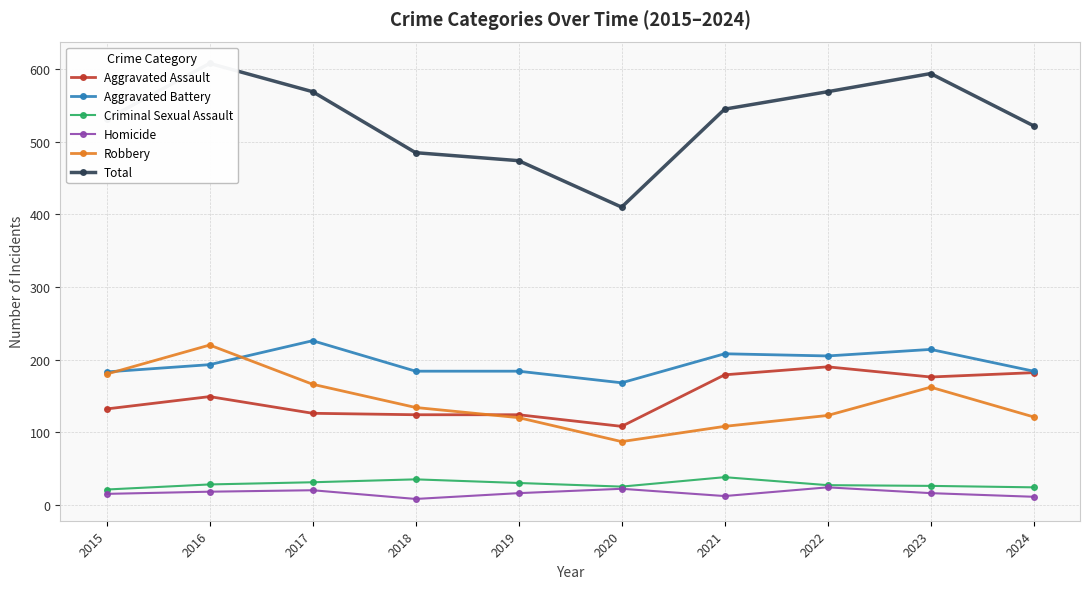

What is the smallest value displayed?

8